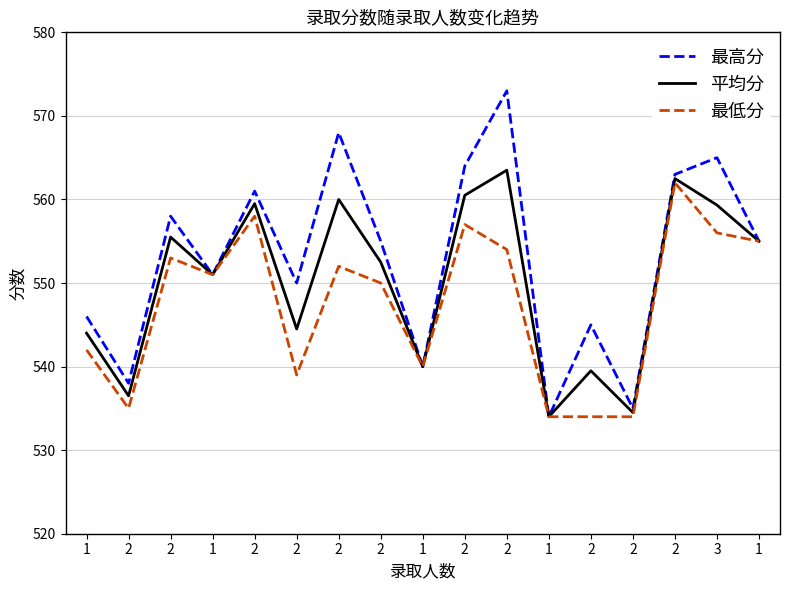

What is the sum of the 最高分 values at 2 and 2?

1123.0